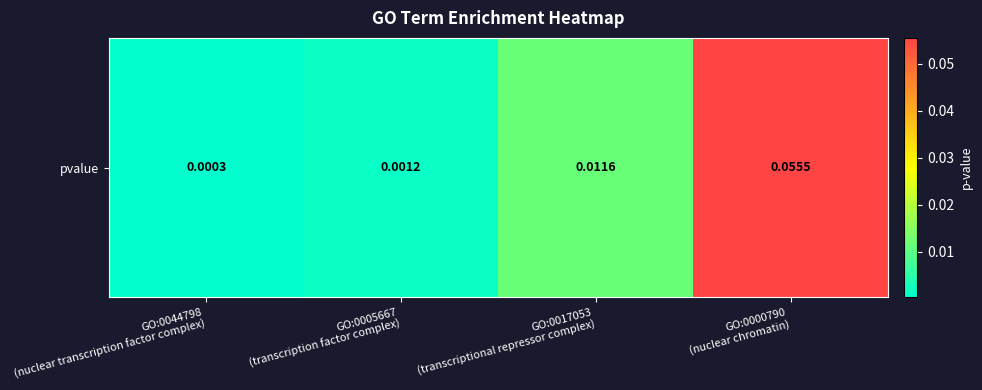

Reading right to left, what are all the values shown in this chart?

0.1	0.0	0.0	0.0